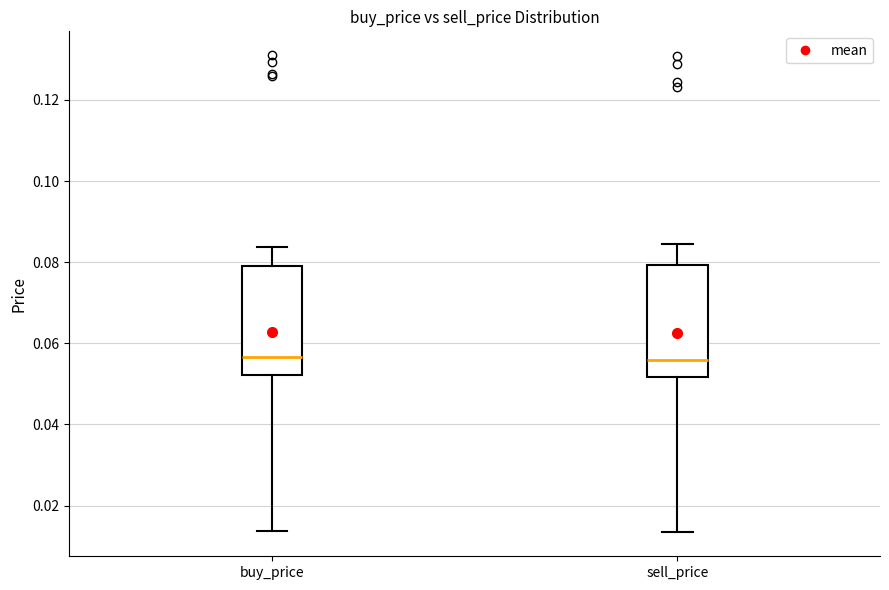

Where is the lower edge of the box for sell_price on the y-axis? The values are not printed on the chart, so give them approximately, as read against the axis.

0.052